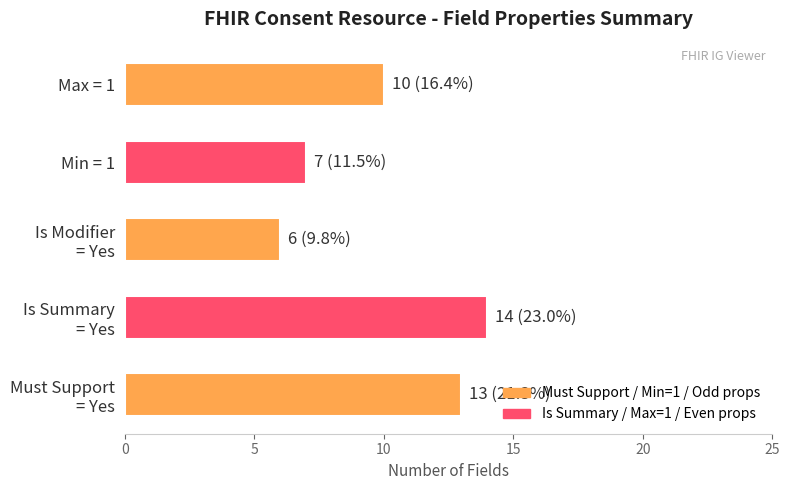

List the labels in order of value, smallest first.

Is Modifier
= Yes, Min = 1, Max = 1, Must Support
= Yes, Is Summary
= Yes